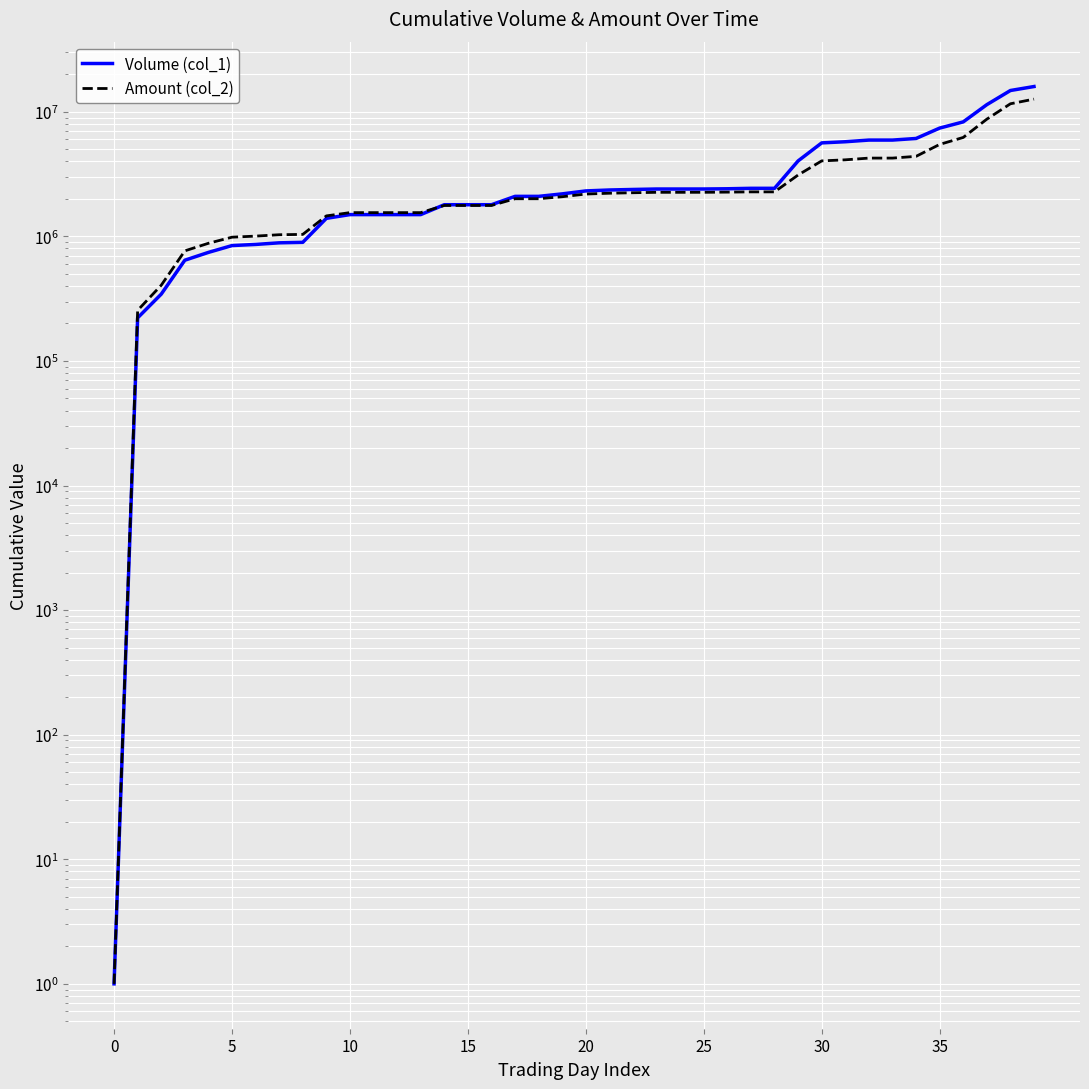

How many data points in Volume (col_1) are above 2318000?

19